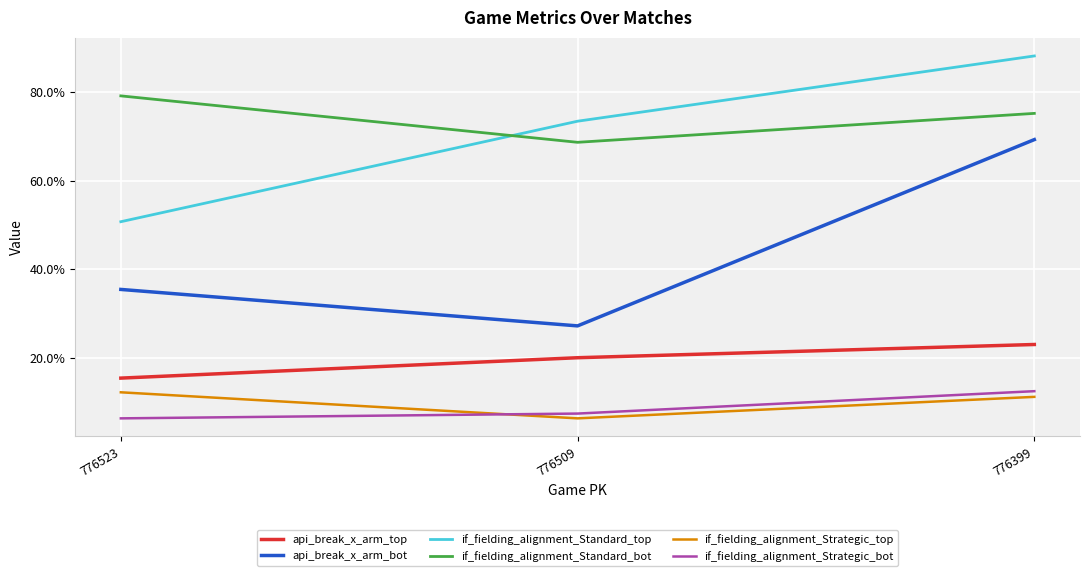

What is the value of the api_break_x_arm_top point at the 1st from the left?

0.2